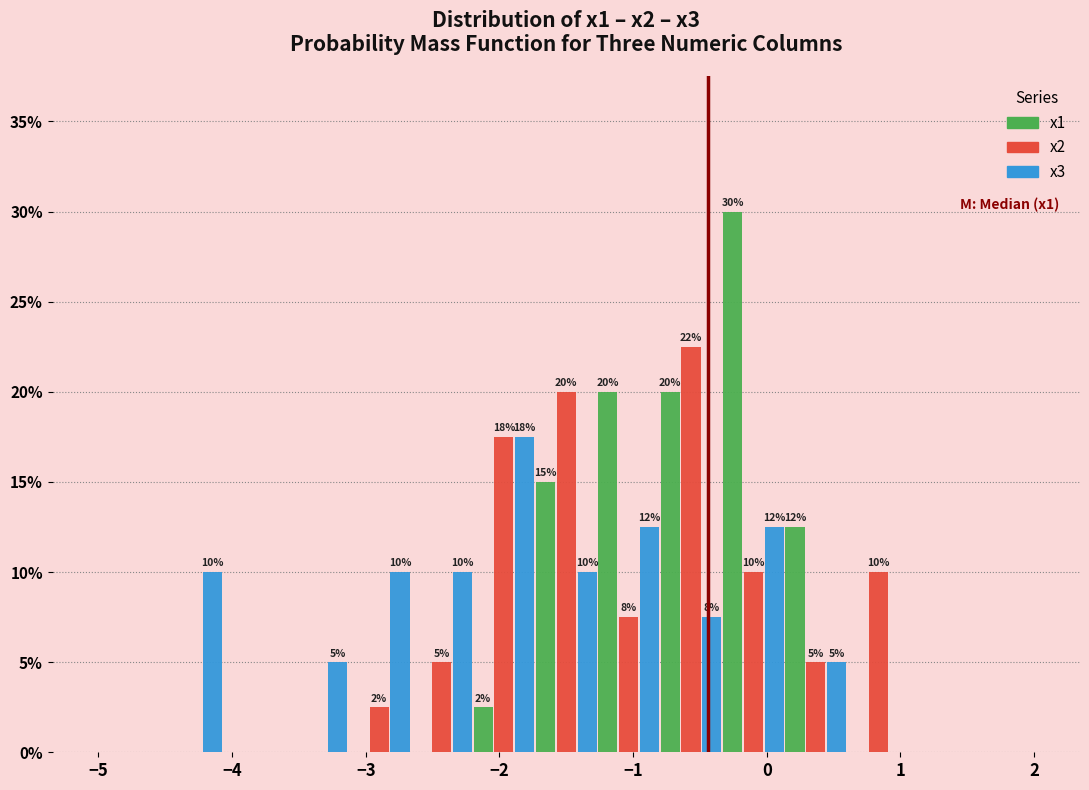

In the x1 series, which range on the x-axis has the tallest bar?

-0.3 to 0.1